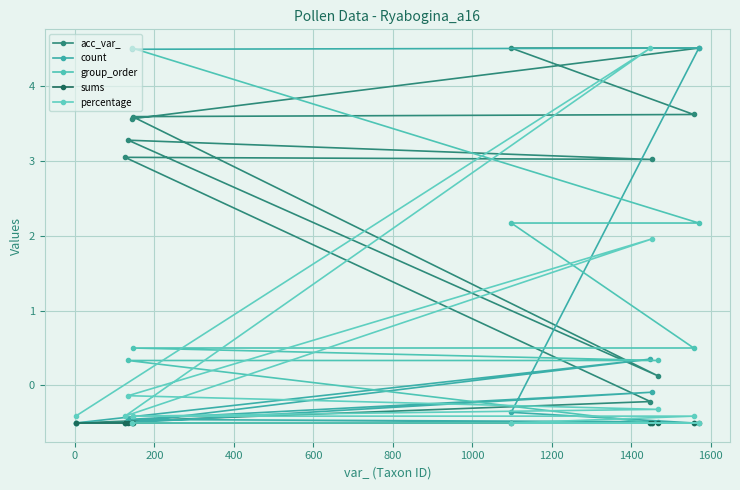

How many values in the group_order series exceed 0?

7